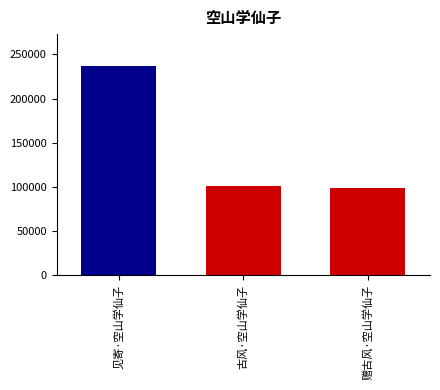

How many distinct data groups are displayed?

1